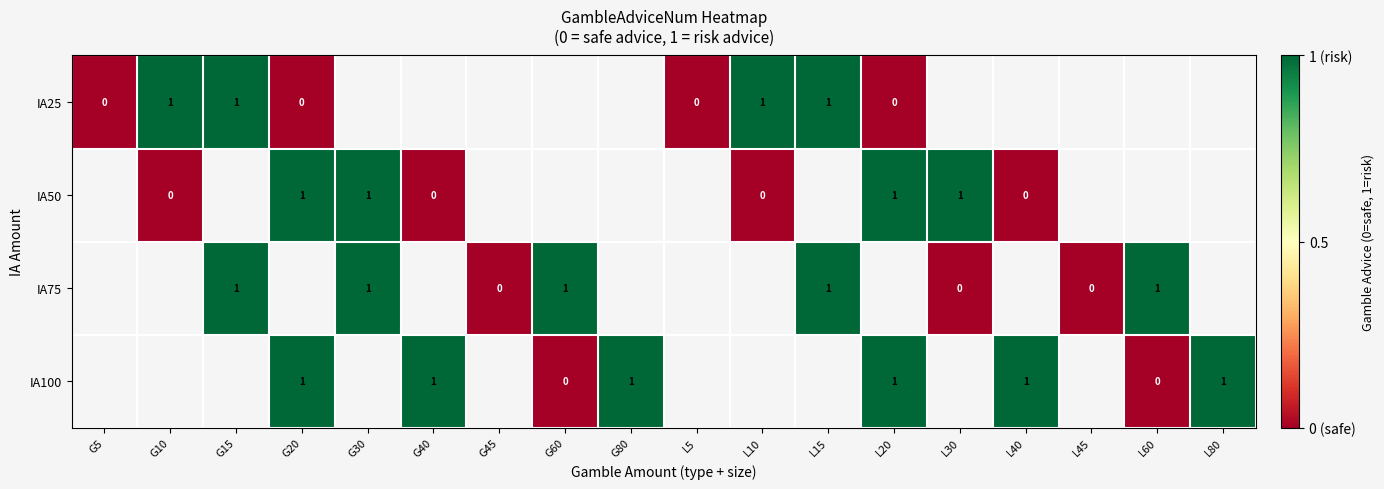

Between G20 and G60, which series saw the biggest shift?

IA100